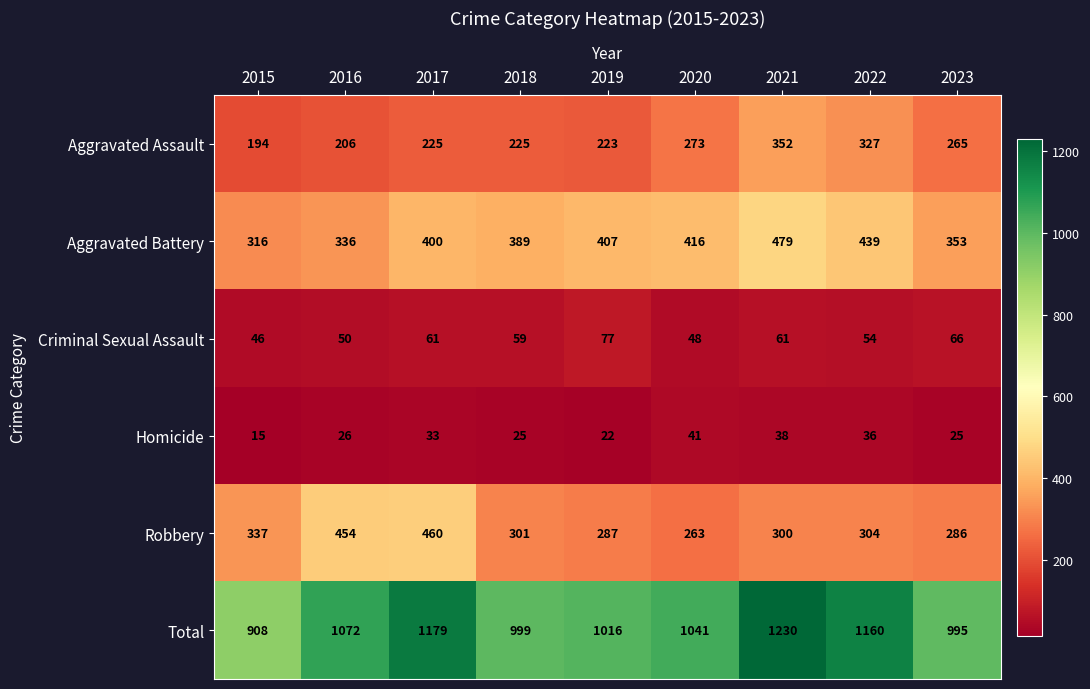

What is the total value across all series at 2019?

2032